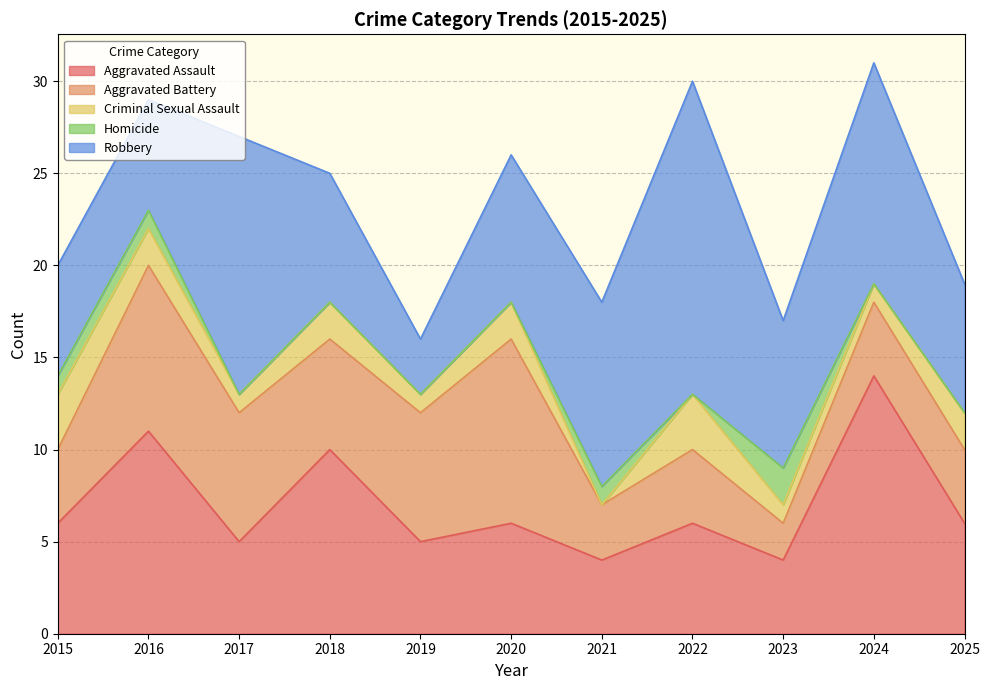

What is the total value across all series at 2021?

18